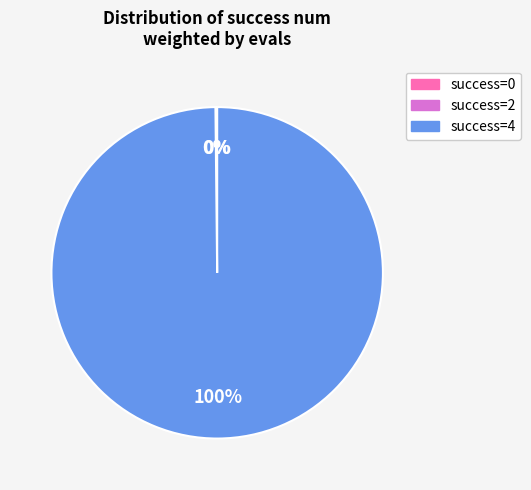

What percentage is the success=4 slice, to the nearest percent?

100%